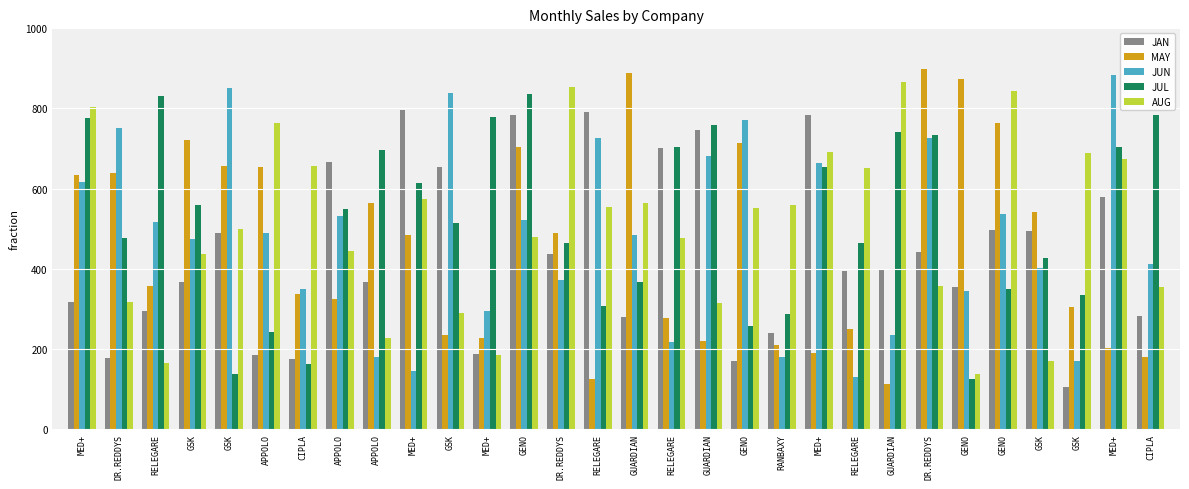

Between DR.REDDYS and GENO, which series saw the biggest shift?

AUG